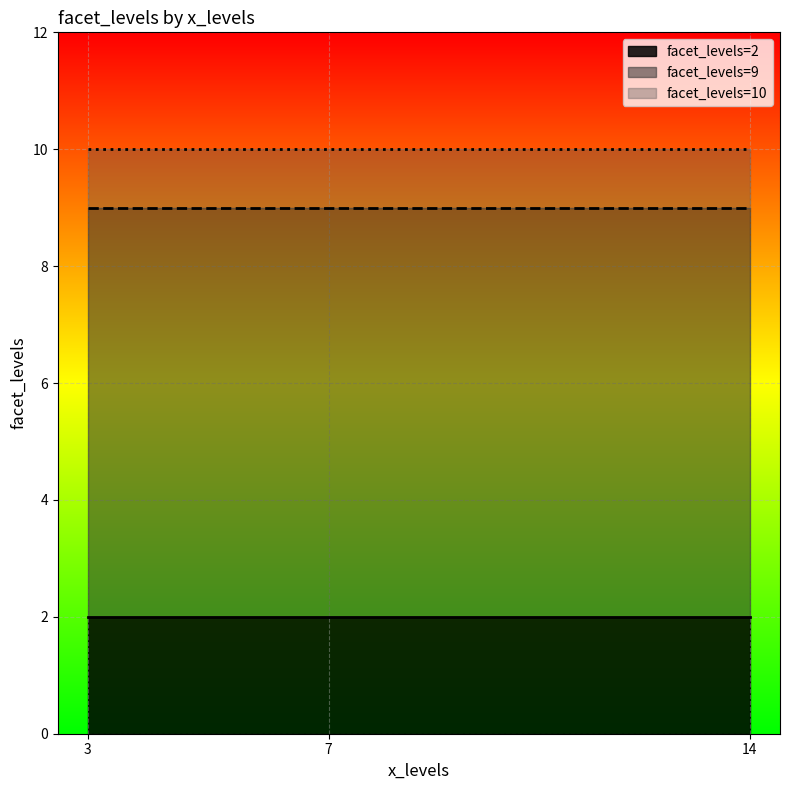

True or false: the data has more than 1 interior local peaks.

False